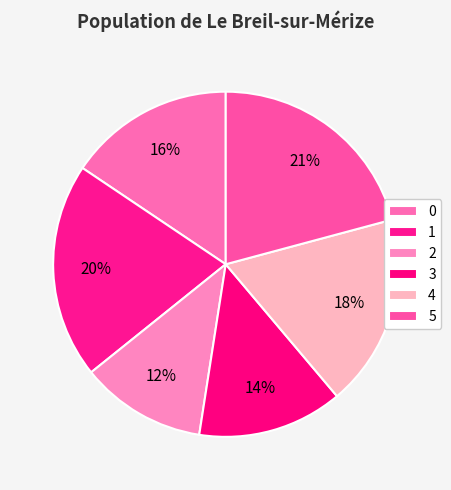

What is the change in value from 1 to 3?

-45.9